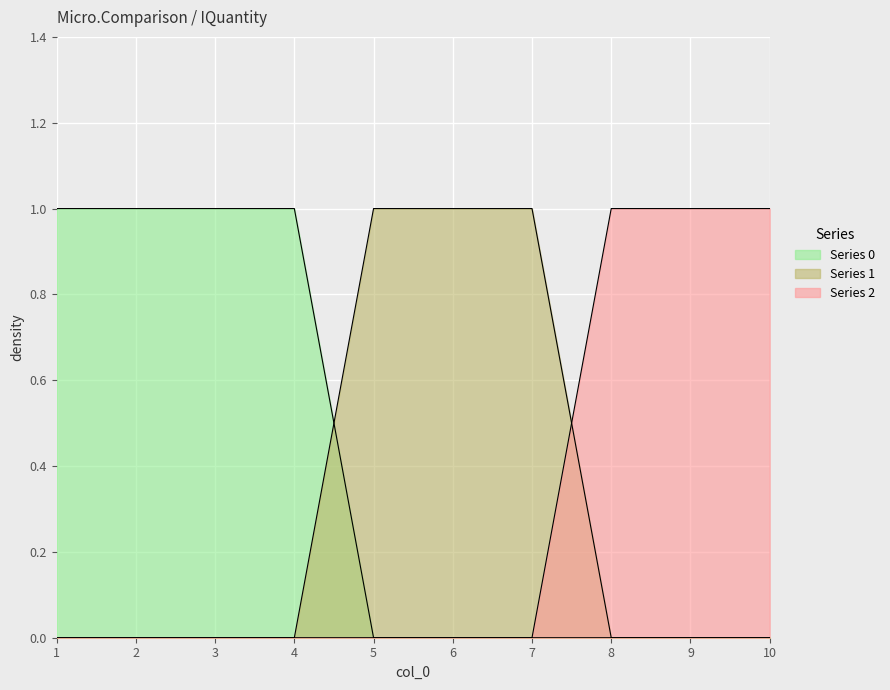

Reading right to left, extract all data points from this chart.

0: 10=0	9=0	8=0	7=0	6=0	5=0	4=1	3=1	2=1	1=1
1: 10=0	9=0	8=0	7=1	6=1	5=1	4=0	3=0	2=0	1=0
2: 10=1	9=1	8=1	7=0	6=0	5=0	4=0	3=0	2=0	1=0